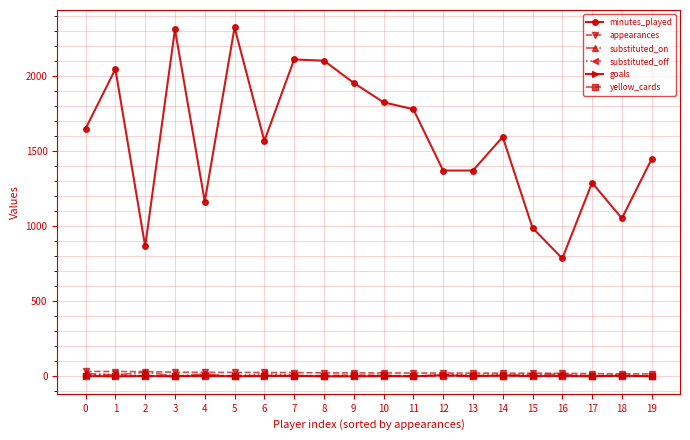

True or false: minutes_played and substituted_off intersect in this chart.

False